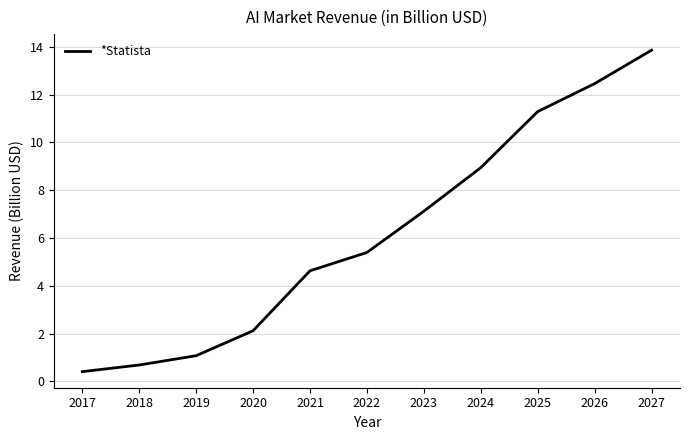

What is the greatest value displayed?

13.9